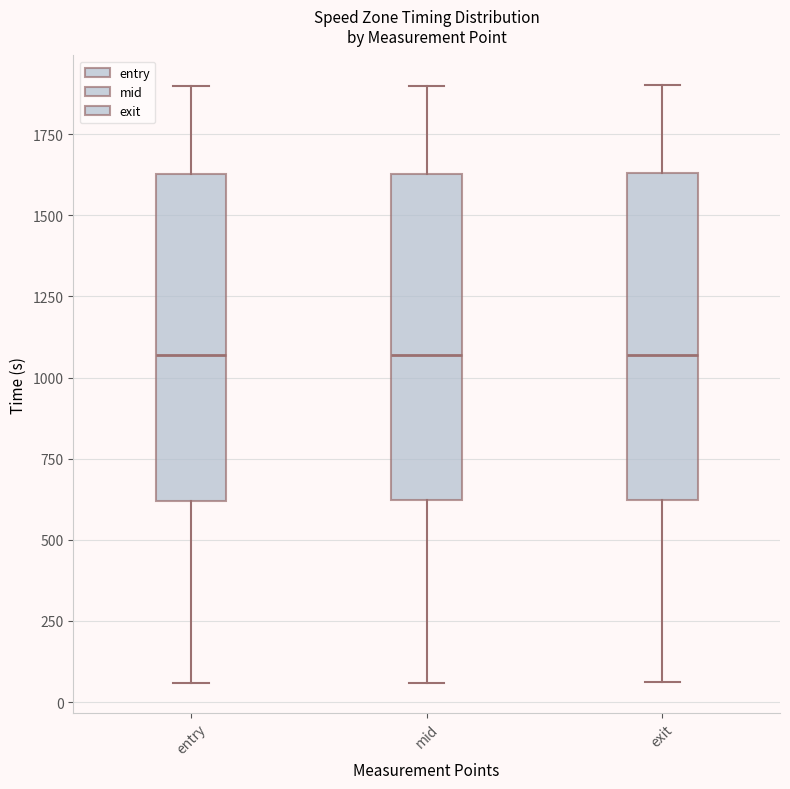

Reading left to right, transcribe this box plot: for each box, give where its median line is, the range the box spans, and where its two whiskers end, as read against the y-axis. The values are not printed on the chart, so give them approximately, as read against the axis.

entry: median 1050, box 600 to 1650, whiskers 50 to 1900
mid: median 1050, box 600 to 1650, whiskers 50 to 1900
exit: median 1050, box 600 to 1650, whiskers 50 to 1900